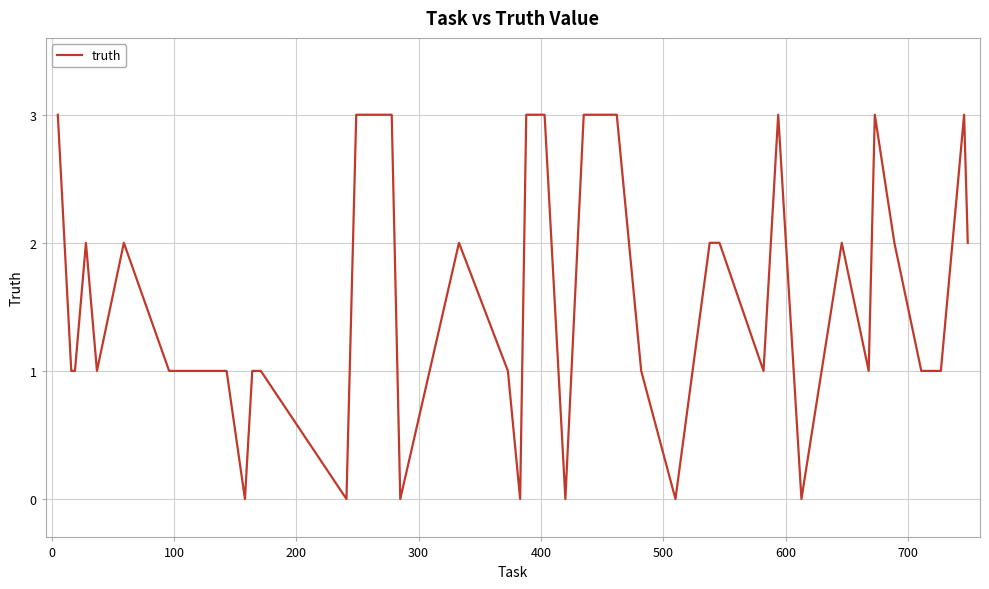

What is the greatest value displayed?

3